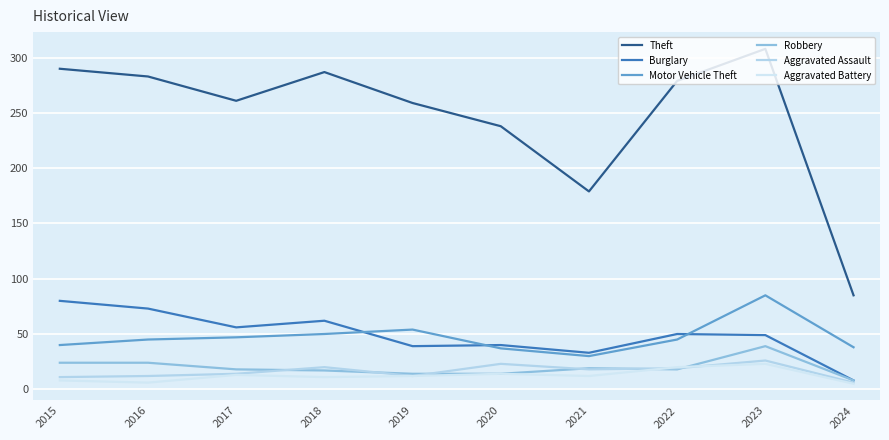

Reading left to right, extract all data points from this chart.

Theft: 2015=290	2016=283	2017=261	2018=287	2019=259	2020=238	2021=179	2022=279	2023=308	2024=85
Burglary: 2015=80	2016=73	2017=56	2018=62	2019=39	2020=40	2021=33	2022=50	2023=49	2024=8
Motor Vehicle Theft: 2015=40	2016=45	2017=47	2018=50	2019=54	2020=37	2021=30	2022=45	2023=85	2024=38
Robbery: 2015=24	2016=24	2017=18	2018=17	2019=14	2020=14	2021=19	2022=18	2023=39	2024=8
Aggravated Assault: 2015=11	2016=12	2017=14	2018=20	2019=12	2020=23	2021=18	2022=19	2023=26	2024=6
Aggravated Battery: 2015=8	2016=6	2017=13	2018=11	2019=12	2020=14	2021=12	2022=20	2023=23	2024=5